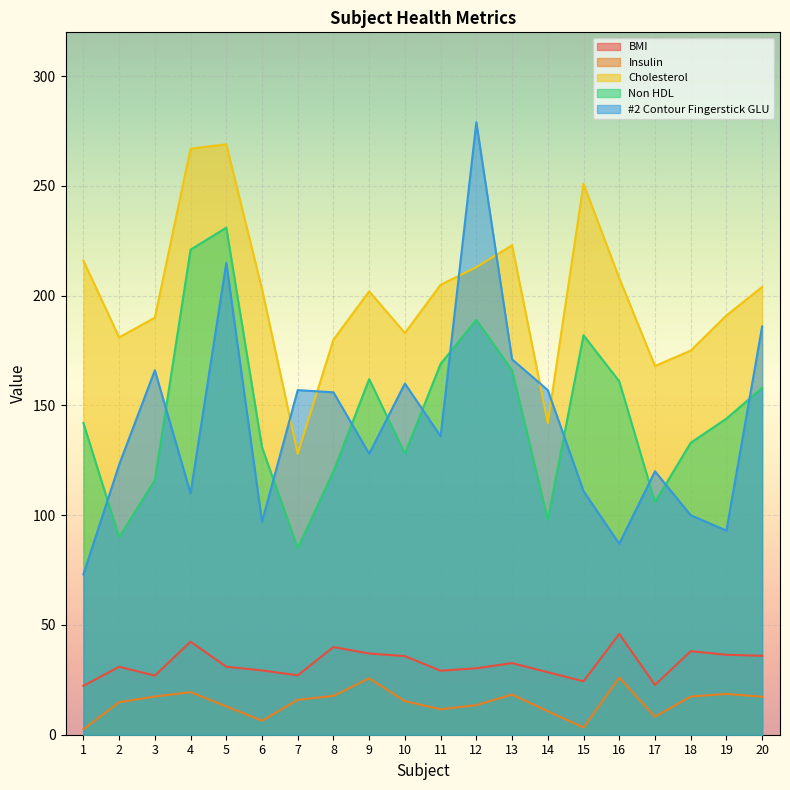

How many lines are shown in the chart?

5